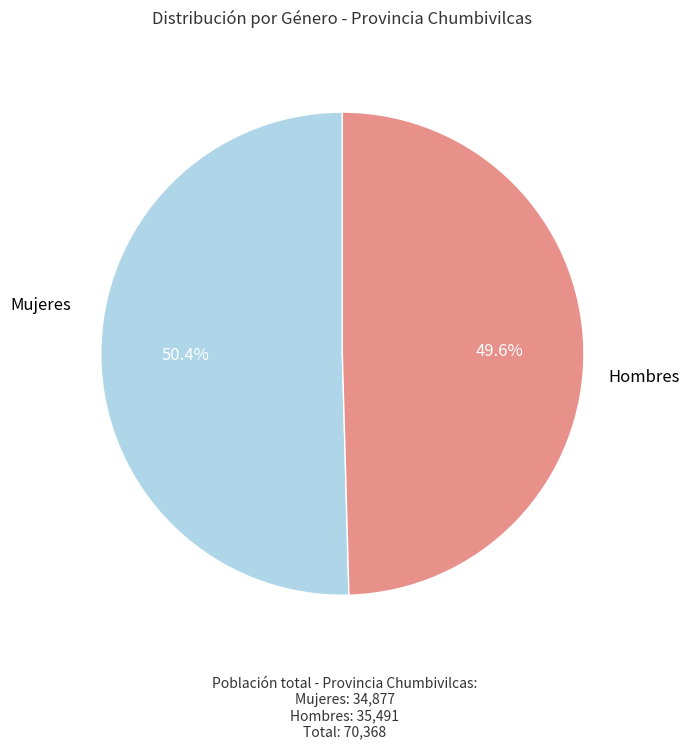

Count the number of slices in the pie.

2